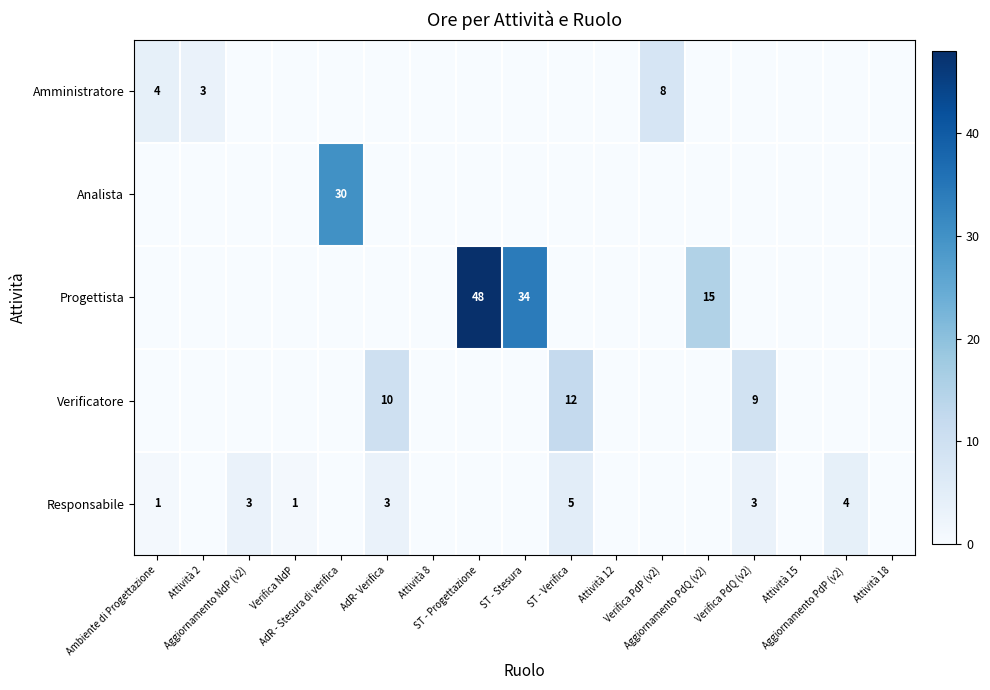

True or false: Amministratore has a value of 8 at Verifica PdP (v2).

True